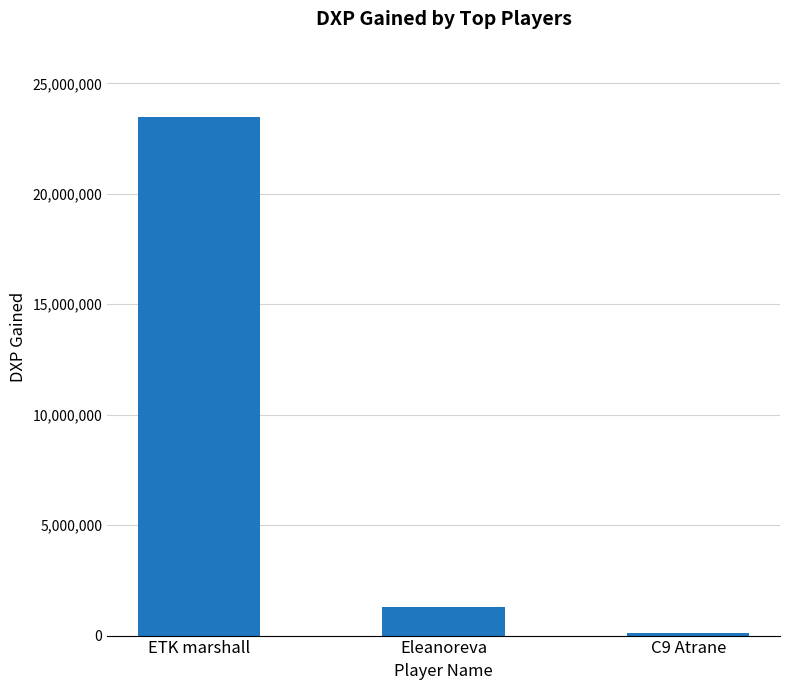

What is the value of the 3rd bar from the left?

120412.0